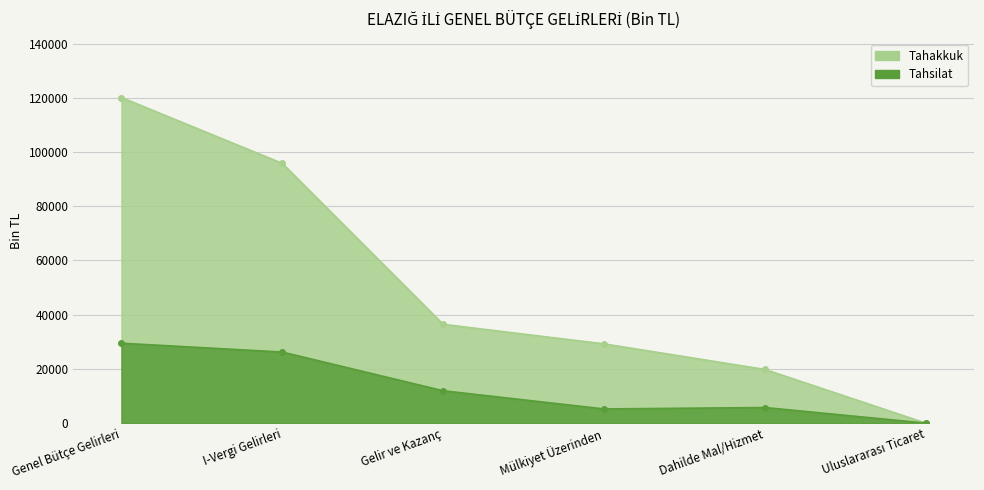

Which series has the widest spread of values?

Tahakkuk